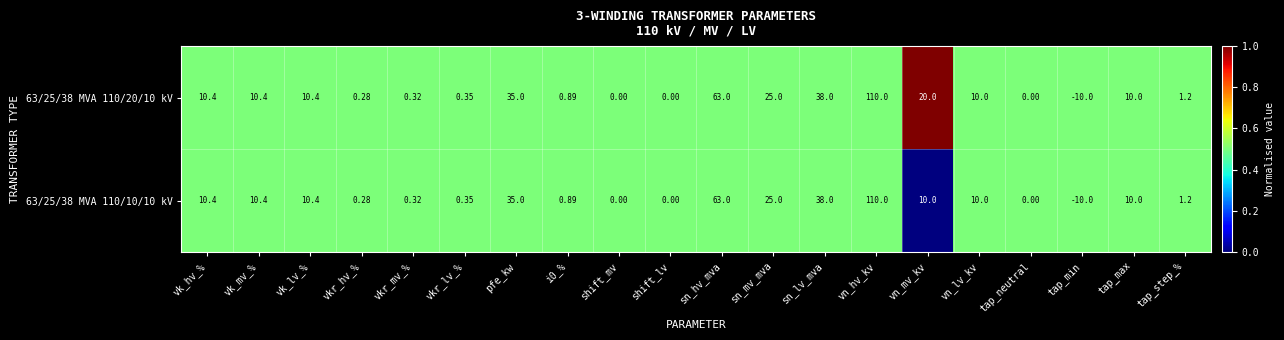

Count the number of categories in the chart.

20